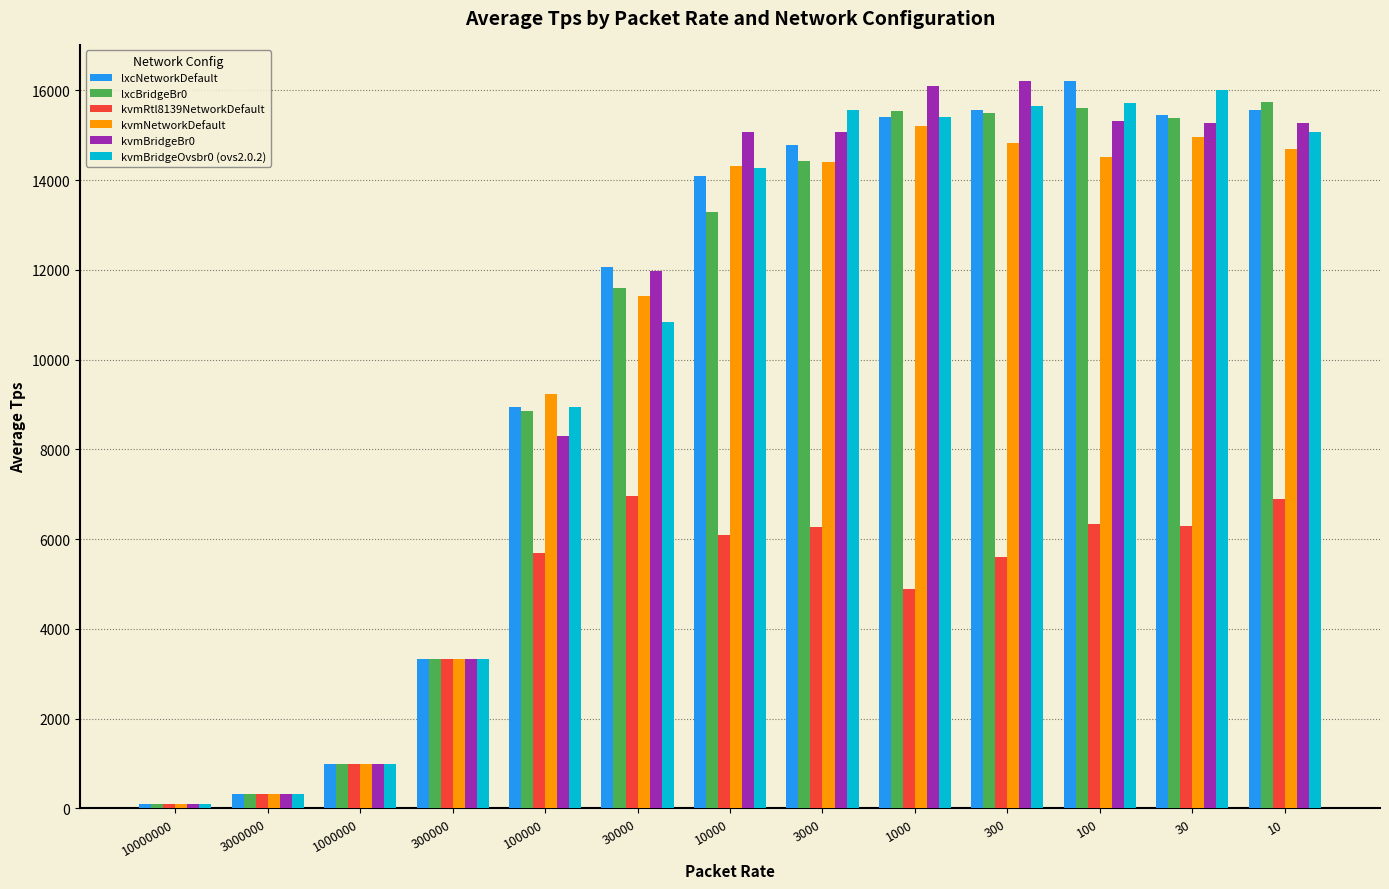

How many data points in kvmRtl8139NetworkDefault are less than 5703?

6